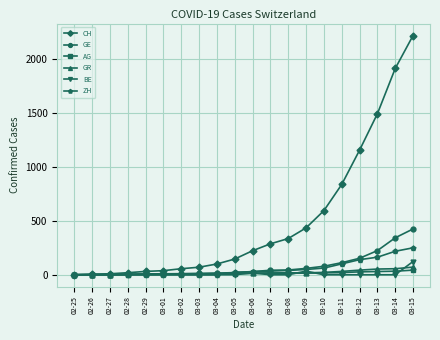

Which series has the largest total across all categories?

CH